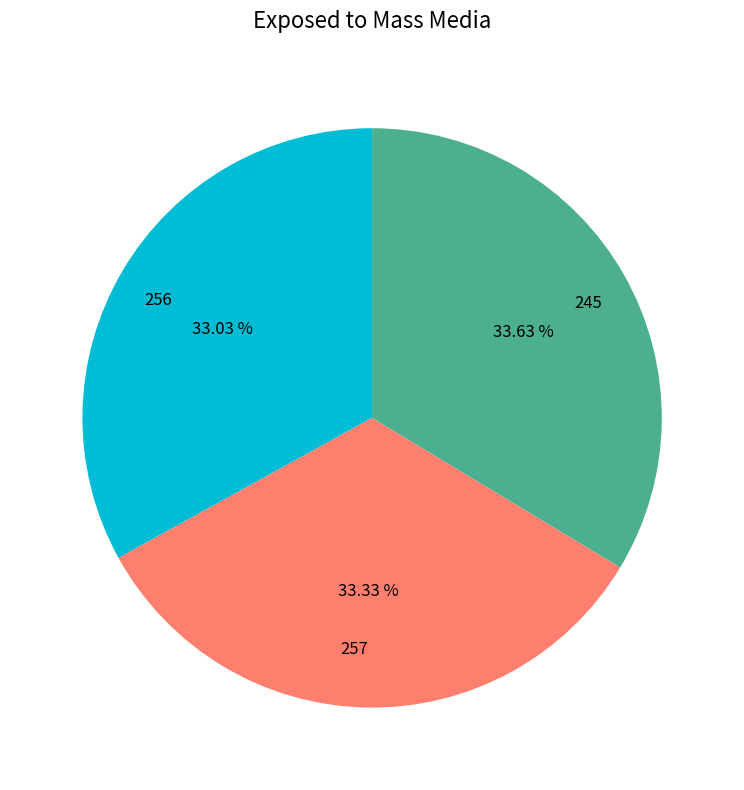

True or false: 257 accounts for 48% of the total.

False